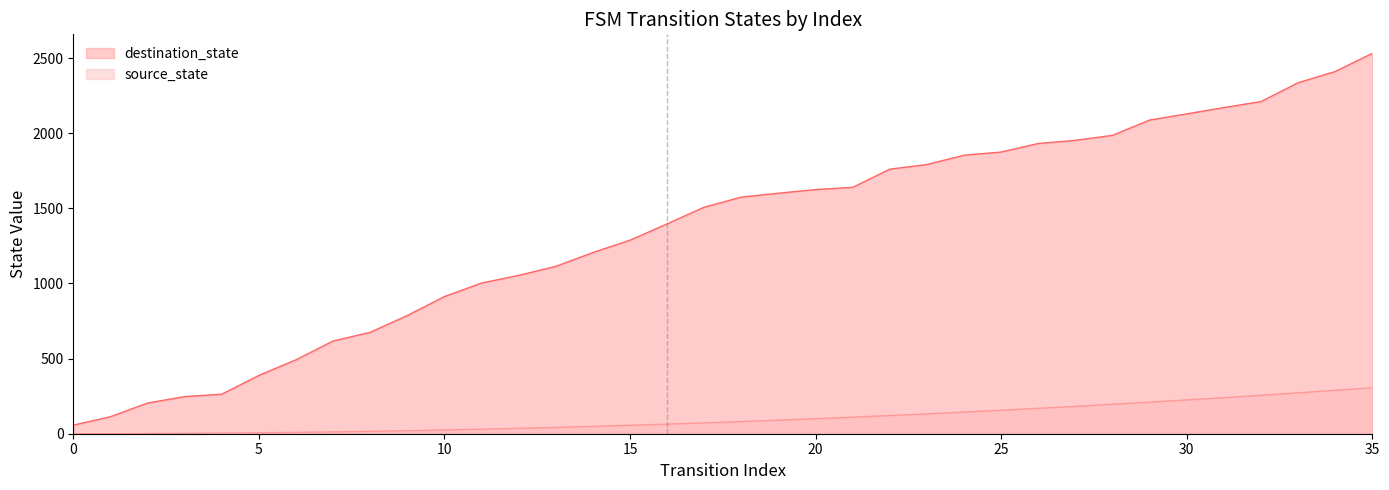

The value at 1 is 113. True or false?

True